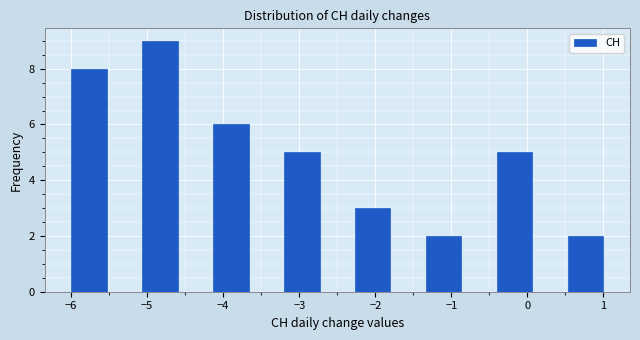

Reading left to right, list every bar in this chart as the range it spans on the x-axis followed by its height. Neither the bar edges nor the heights are printed on the chart, so give them approximately, as read against the axes.

-6.0 to -5.5: 8
-5.5 to -5.1: 0
-5.1 to -4.6: 9
-4.6 to -4.1: 0
-4.1 to -3.7: 6
-3.7 to -3.2: 0
-3.2 to -2.7: 5
-2.7 to -2.3: 0
-2.3 to -1.8: 3
-1.8 to -1.3: 0
-1.3 to -0.9: 2
-0.9 to -0.4: 0
-0.4 to 0.1: 5
0.1 to 0.5: 0
0.5 to 1.0: 2